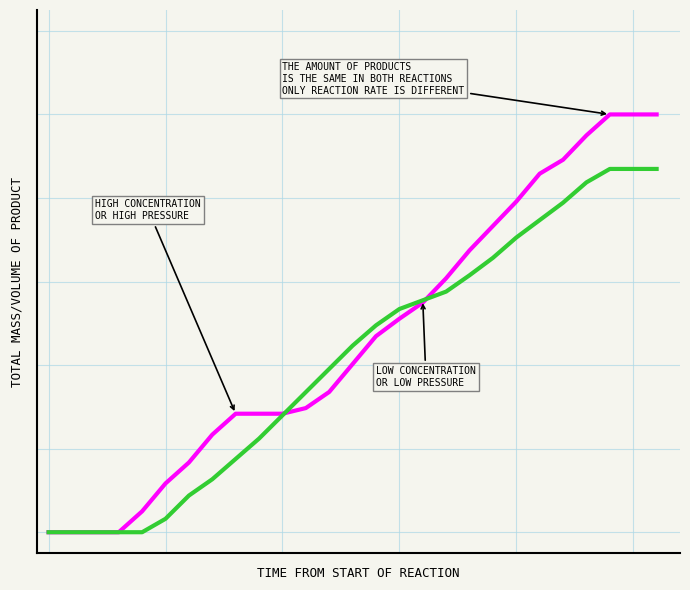

Does the chart have visible grid lines?

Yes